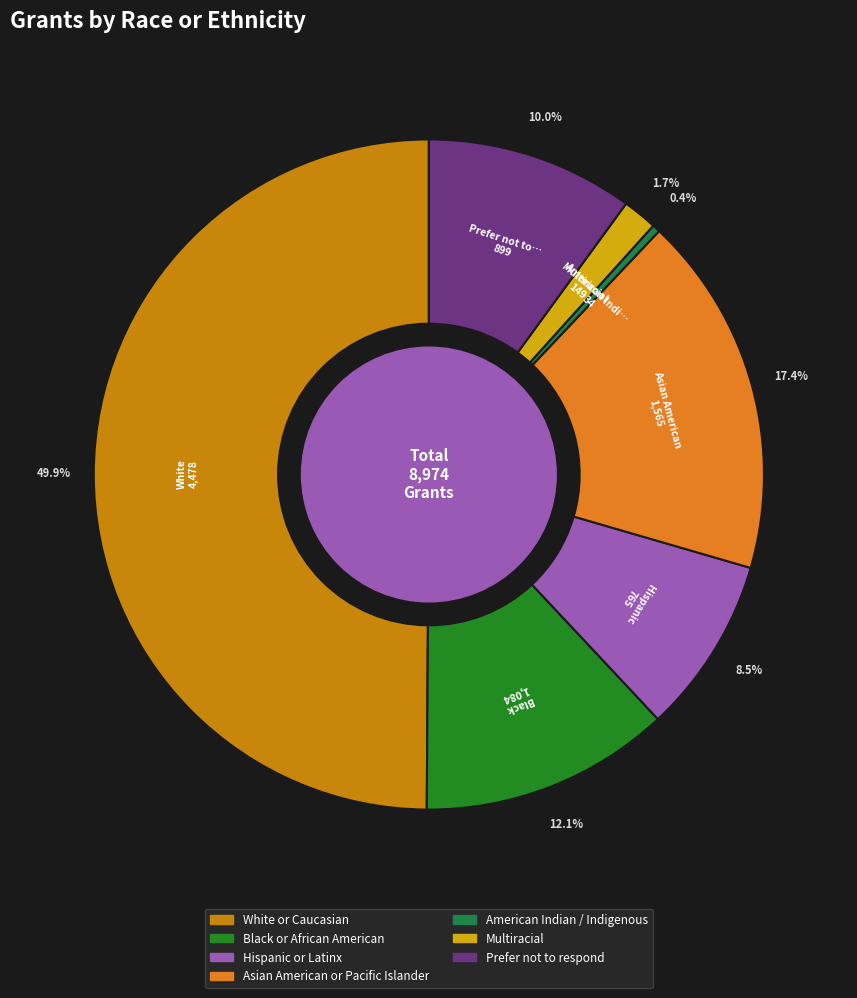

What is the largest slice in the pie chart?

White or Caucasian